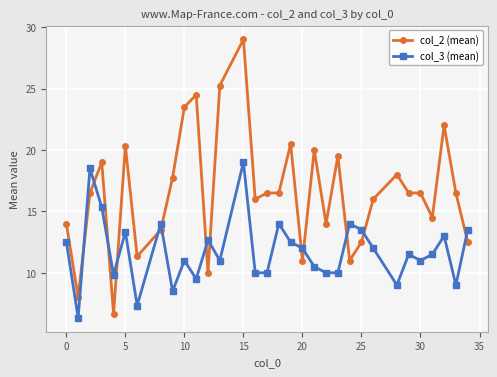

What is the minimum value for col_3 (mean)?

6.3